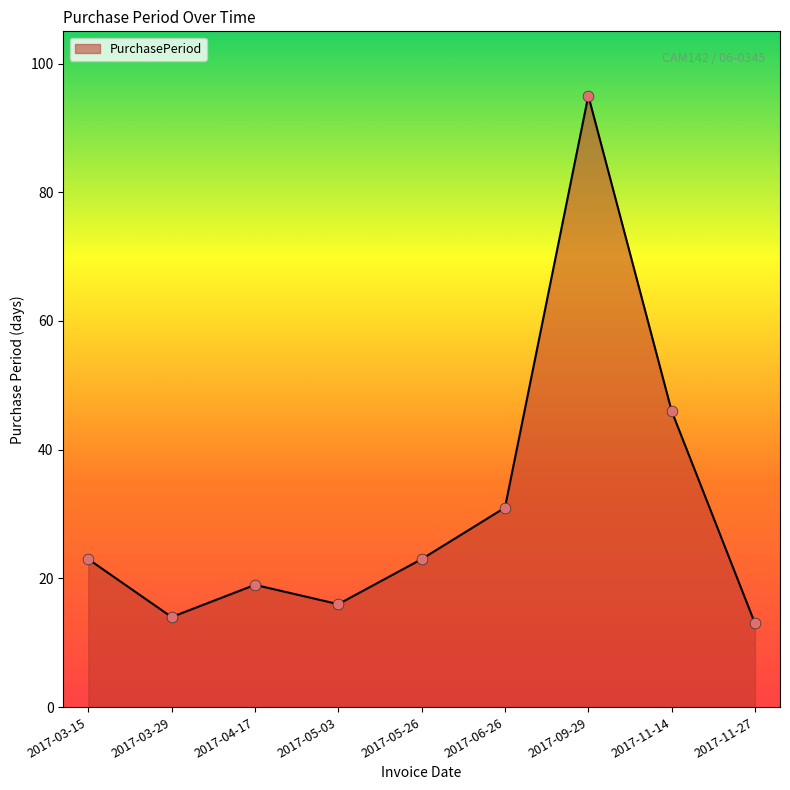

What is the change in value from 2017-03-15 to 2017-09-29?

+72